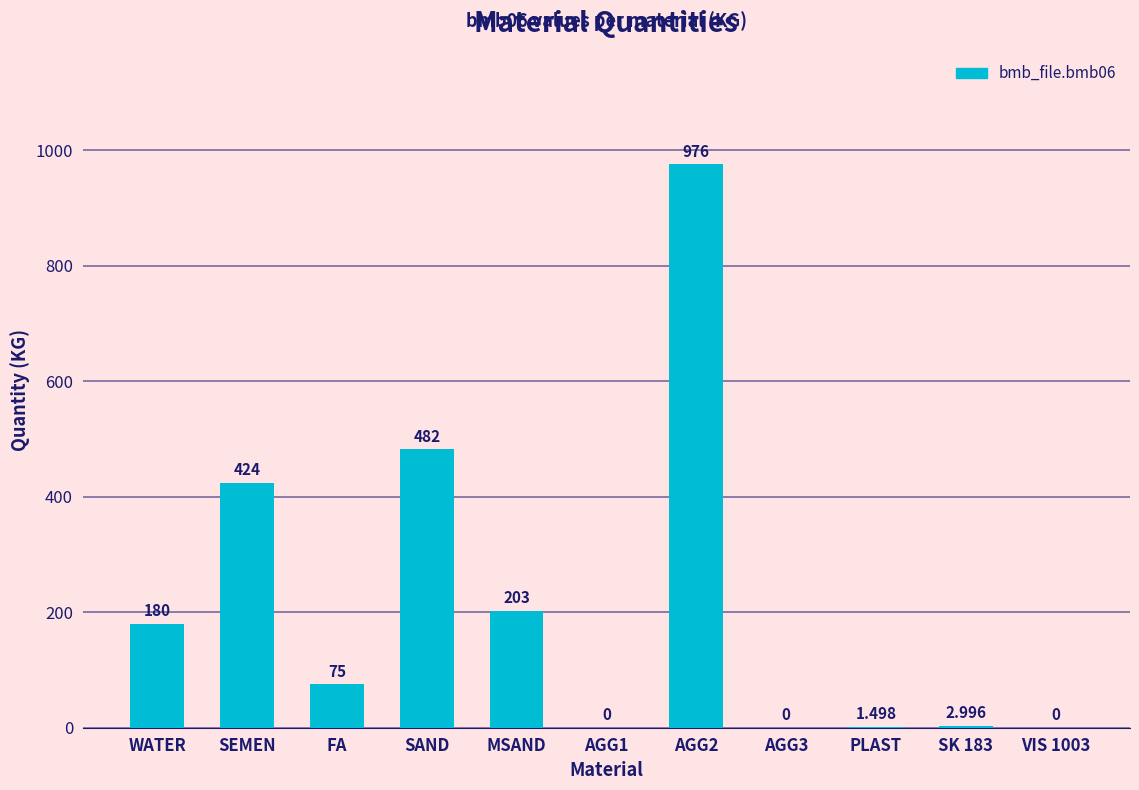

Where is the data nearest to the value 488?

SAND